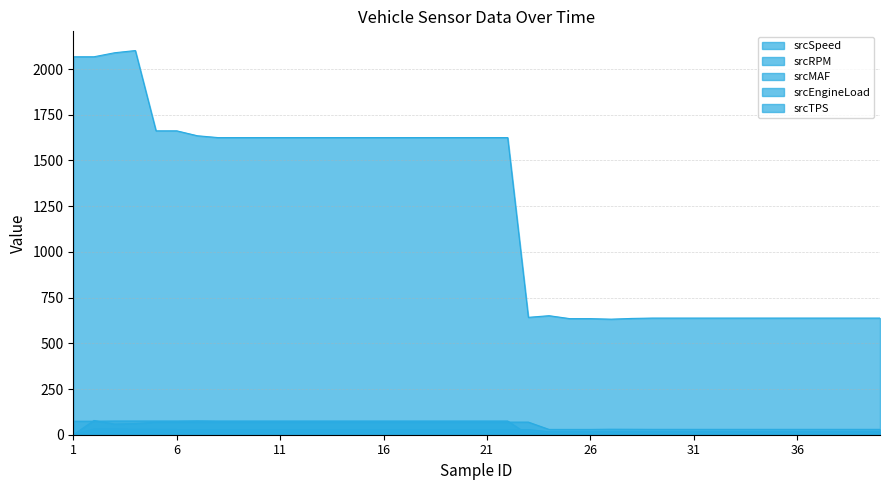

List the series in order of their peak value, lowest first.

srcMAF, srcTPS, srcSpeed, srcEngineLoad, srcRPM